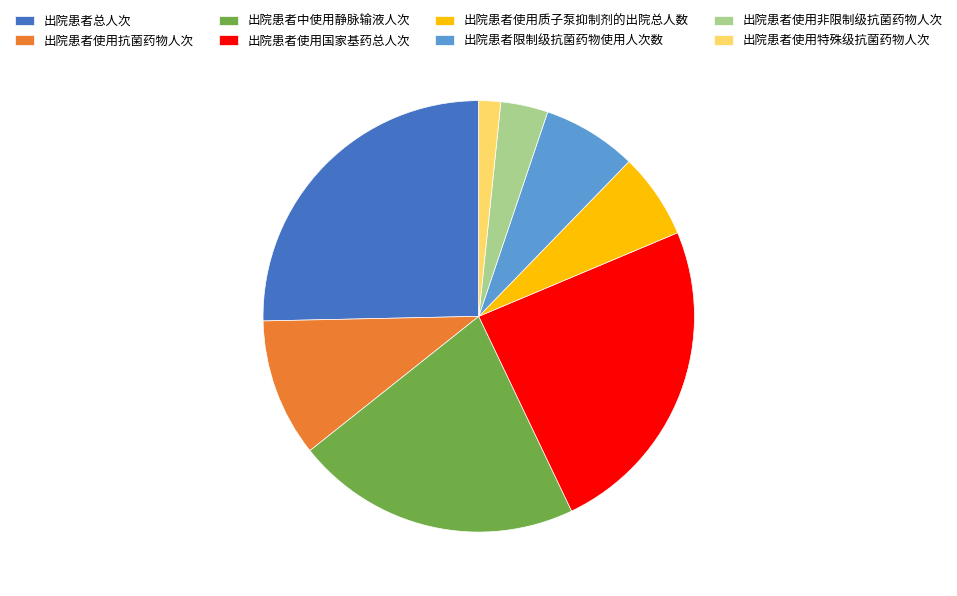

Is the sum of 出院患者总人次 and 出院患者使用抗菌药物人次 greater than half?

No